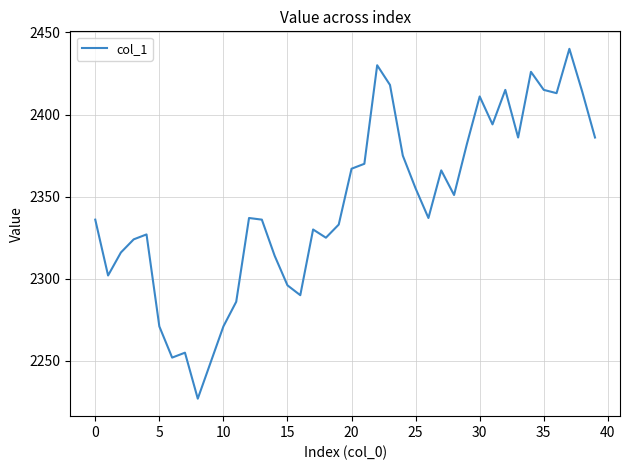

What is the minimum value shown in the chart?

2227